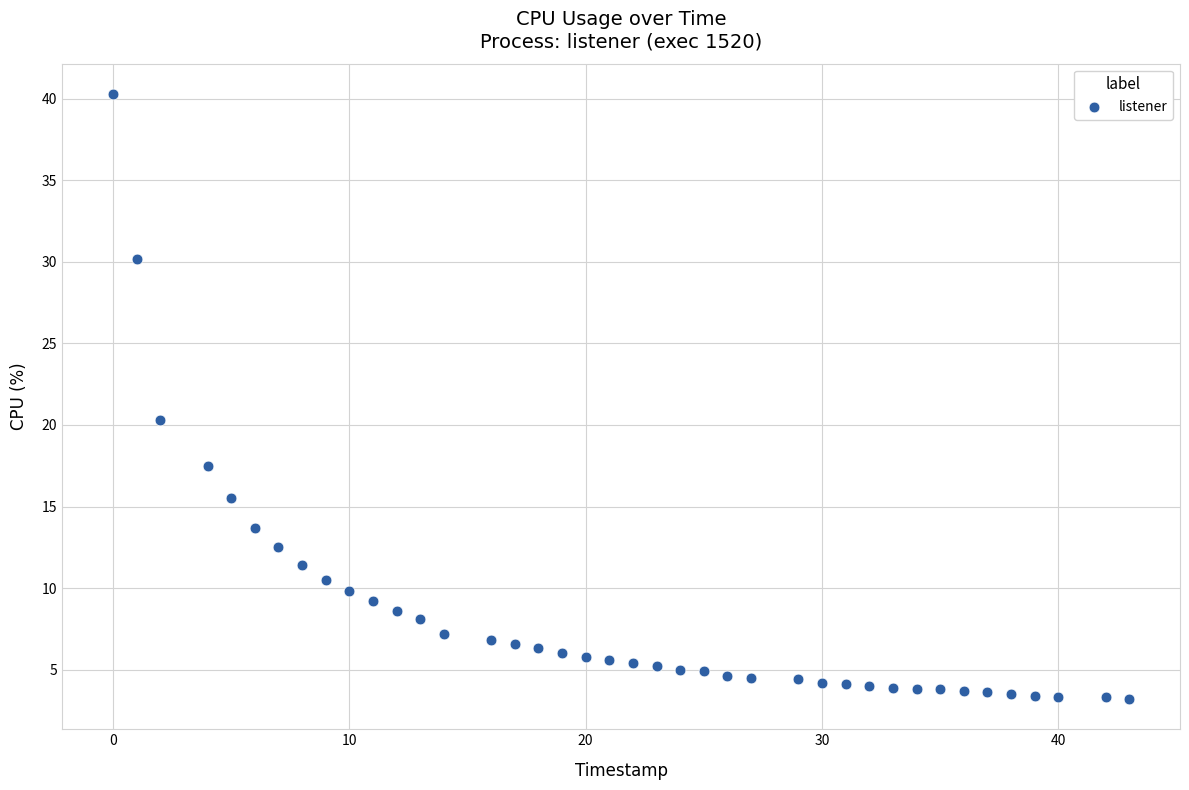

What is the range of X values (max minus min)?

43.0